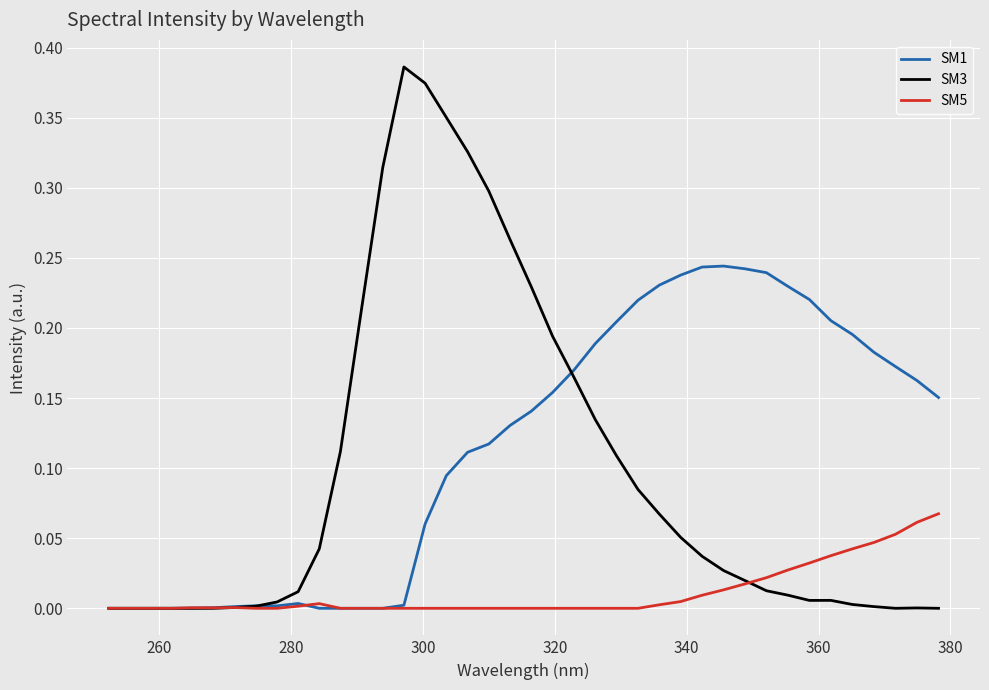

What are all the series names shown in the legend?

SM1, SM3, SM5